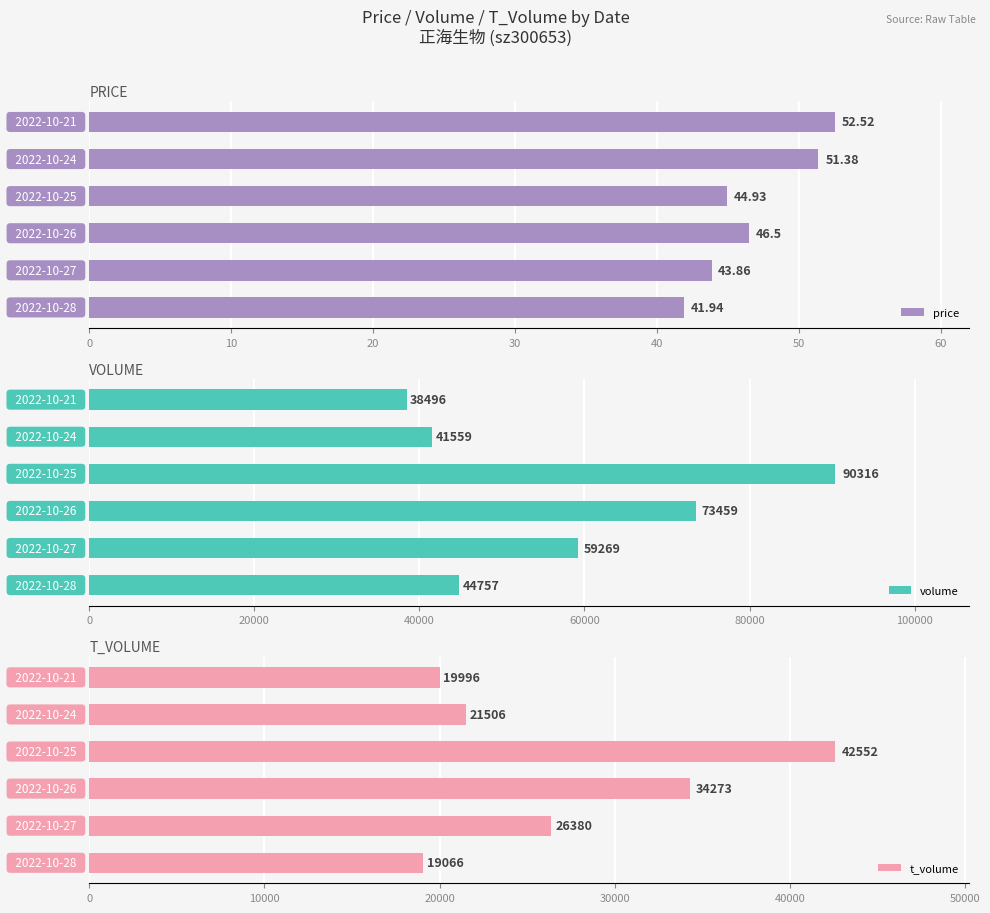

What is the lowest value of the t_volume series?

19066